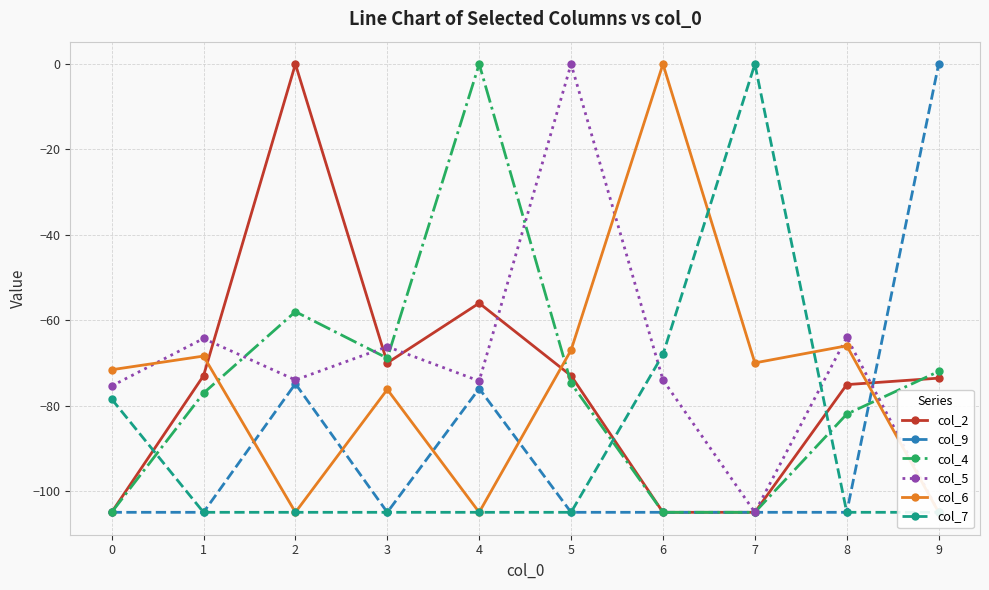

What is the value of the col_9 point at the 3rd from the left?

-74.9